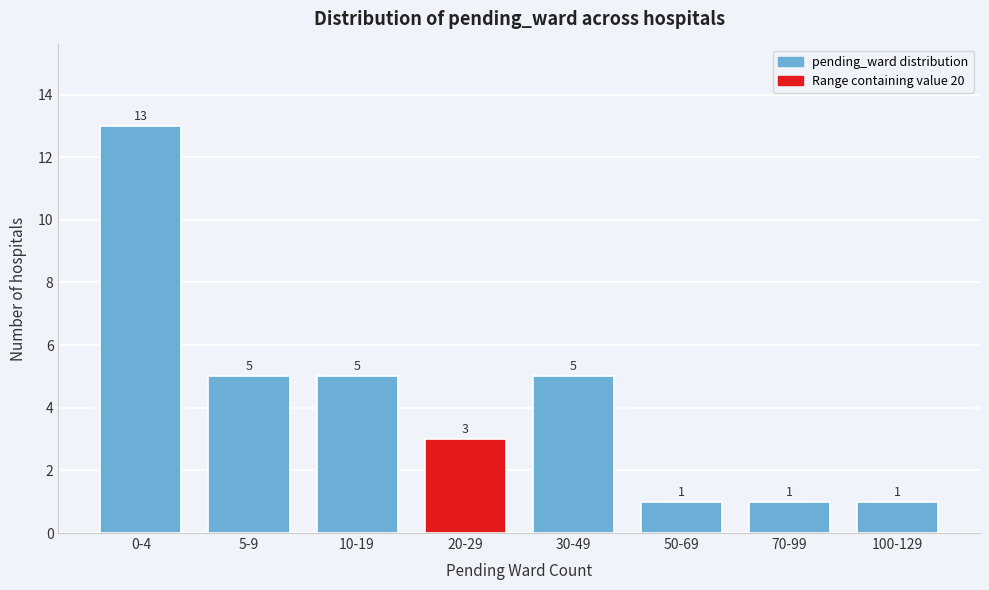

Reading left to right, list all the values displayed in this chart.

0-4=13	5-9=5	10-19=5	20-29=3	30-49=5	50-69=1	70-99=1	100-129=1